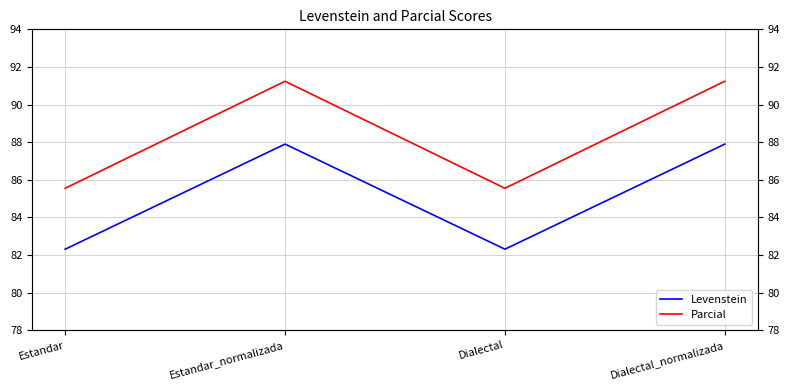

Which category has the lowest value across all series?

Estandar